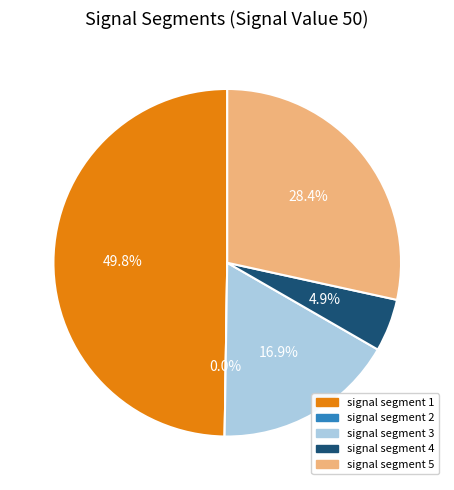

Does signal segment 5 account for over 50% of the chart?

No